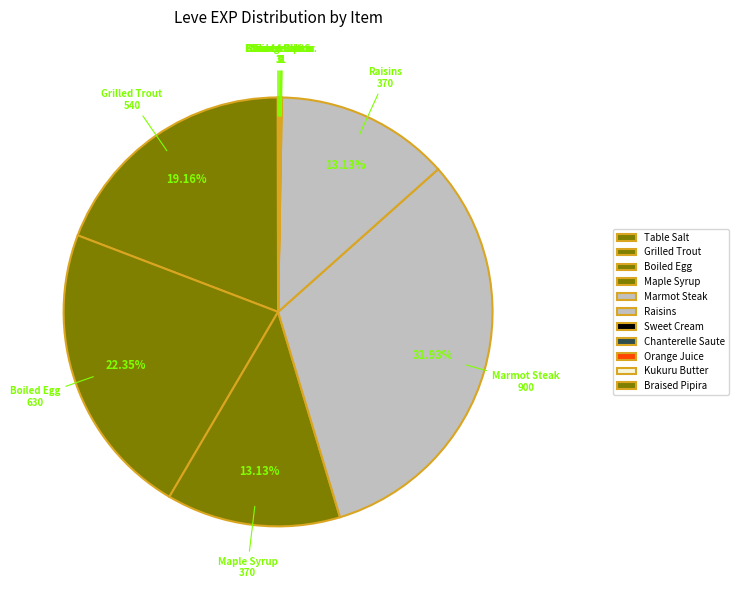

Which has a higher value, Kukuru Butter or Maple Syrup?

Maple Syrup